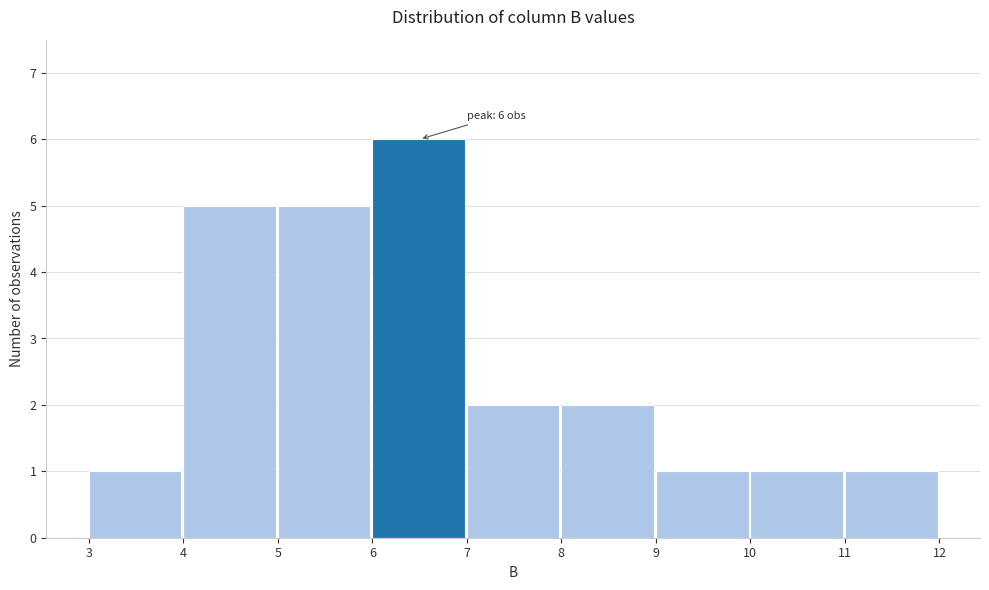

Over which range of the x-axis is the bar tallest?

6 to 7